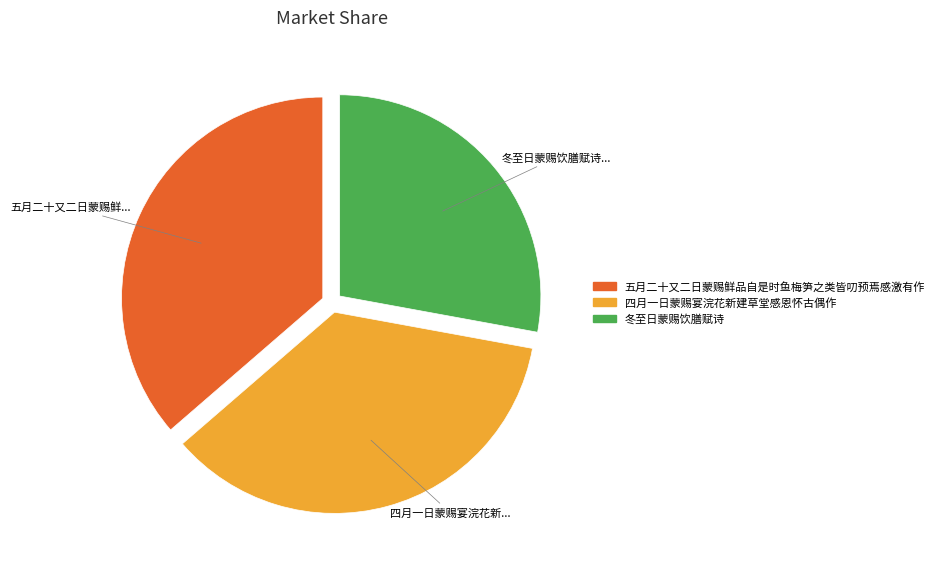

Rank the categories by value from lowest to highest.

冬至日蒙赐饮膳赋诗, 四月一日蒙赐宴浣花新建草堂感恩怀古偶作, 五月二十又二日蒙赐鲜品自是时鱼梅笋之类皆叨预焉感激有作